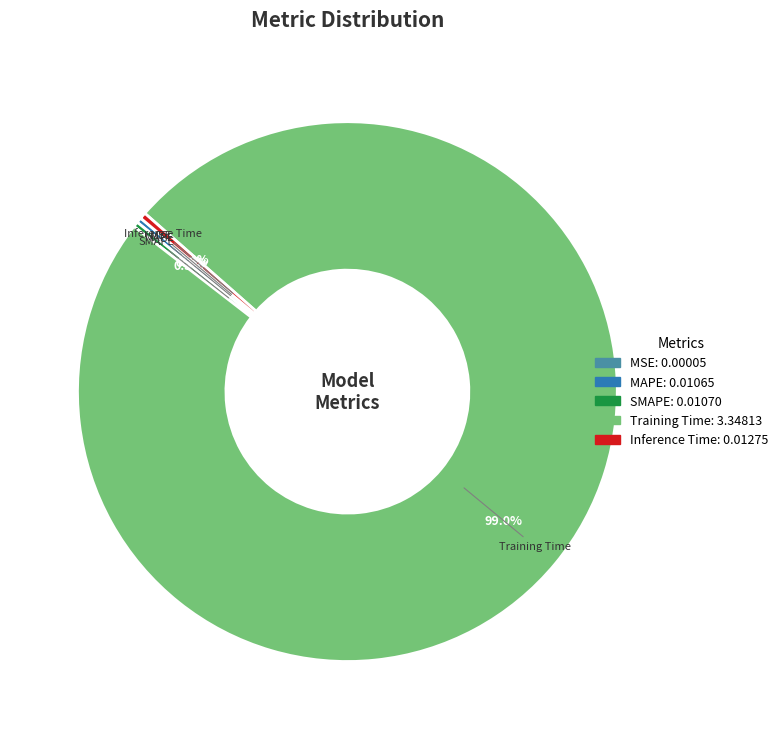

How much of the chart is everything except Training Time?

1.0%